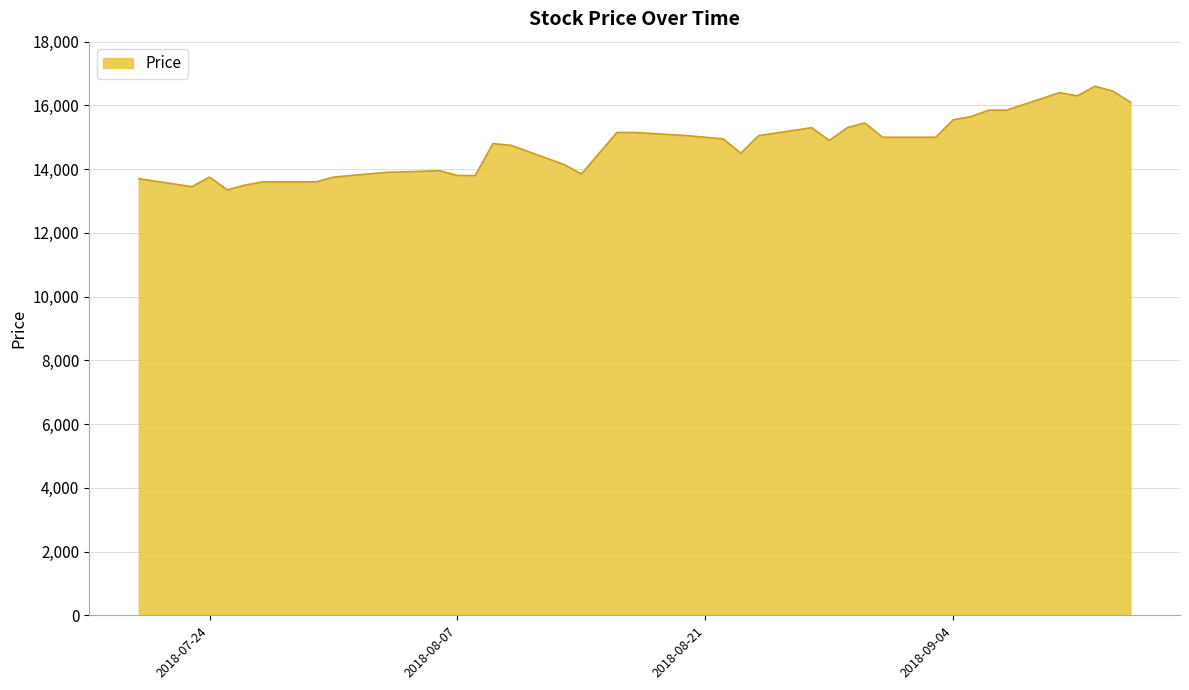

What is the maximum value shown in the chart?

16600